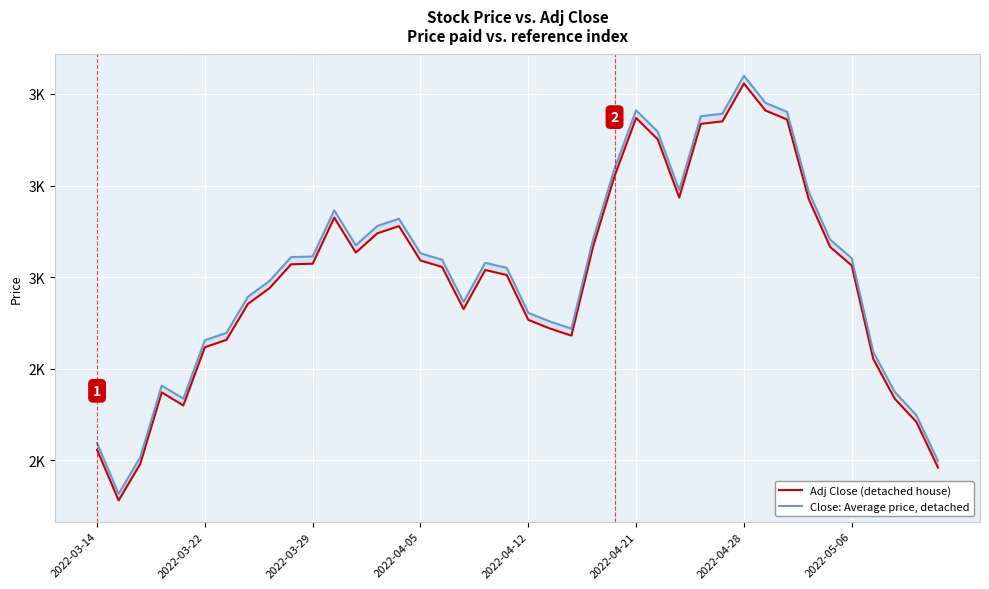

What position from the left is 34?

35